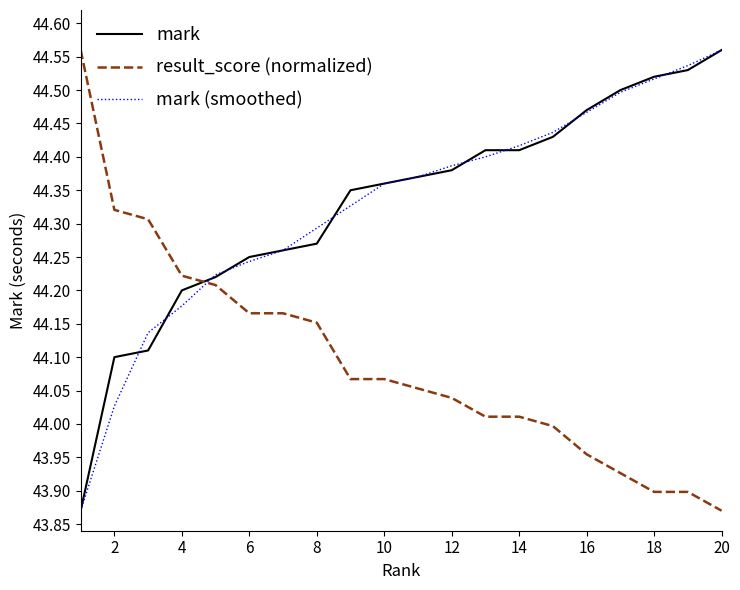

True or false: result_score (normalized) and mark cross at least once.

True